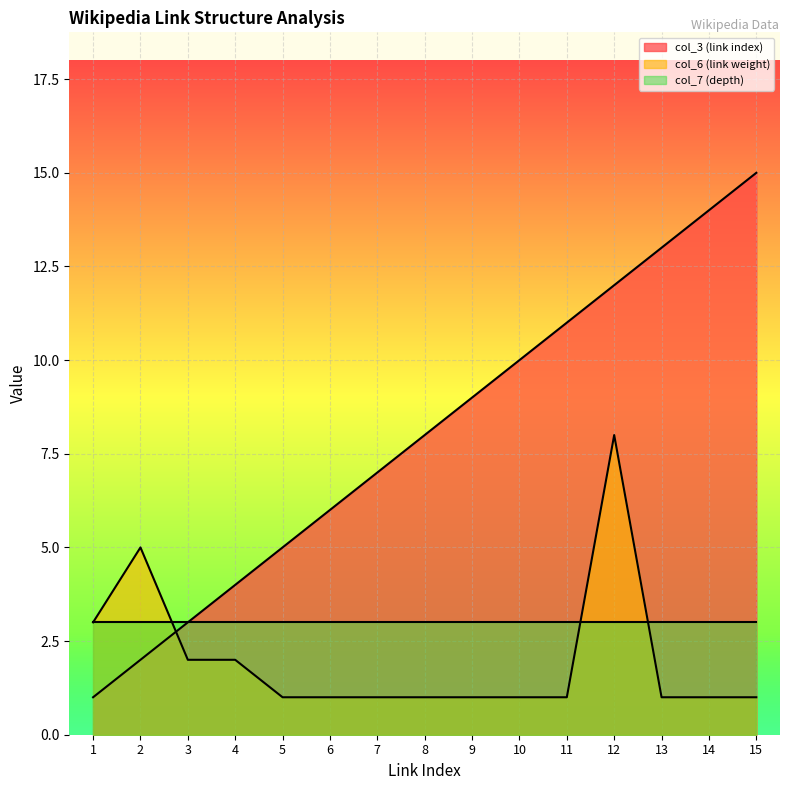

Which series has the largest total across all categories?

col_3 (link index)